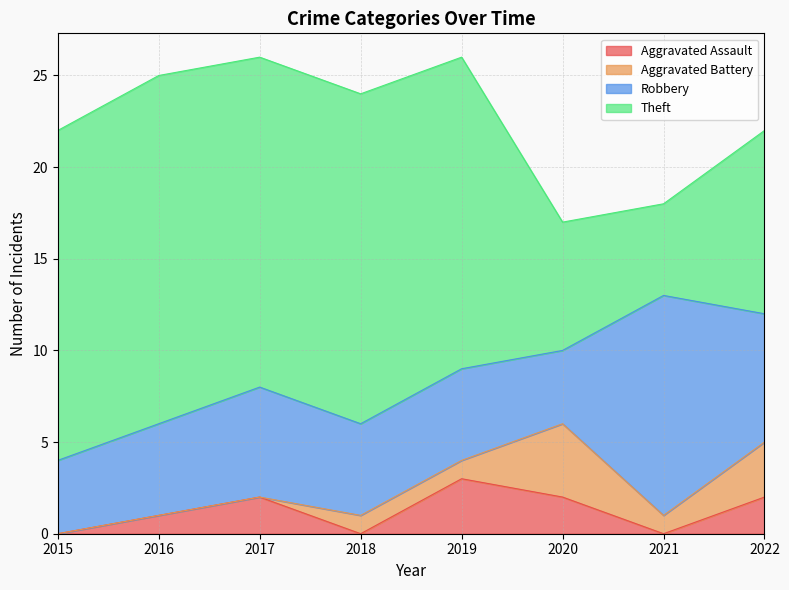

The value of Robbery at 2022 is 2. True or false?

False